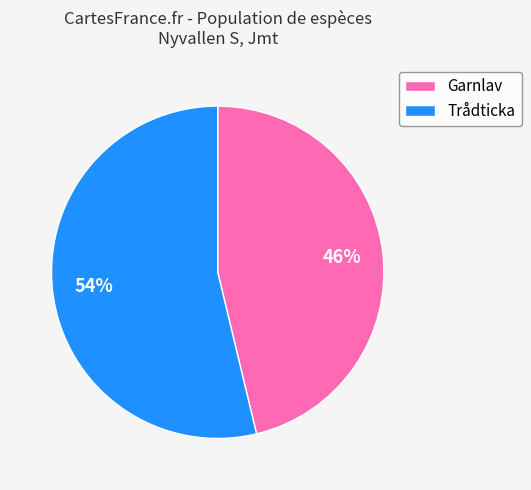

Combined, do Garnlav and Trådticka account for over 50%?

Yes